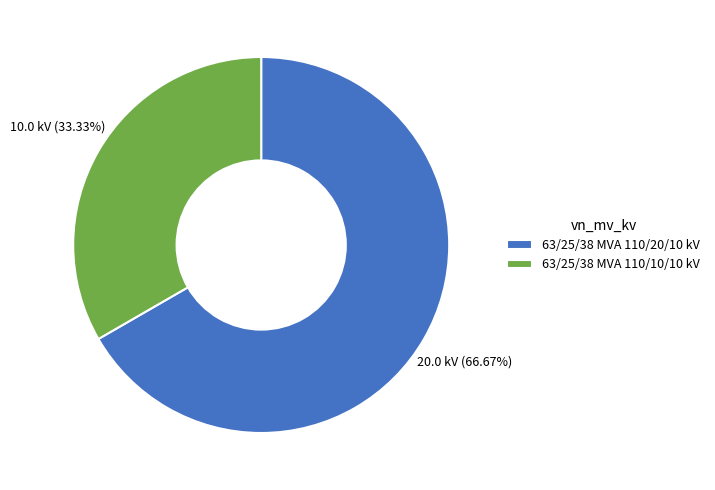

To the nearest percent, what is the average slice percentage?

50%